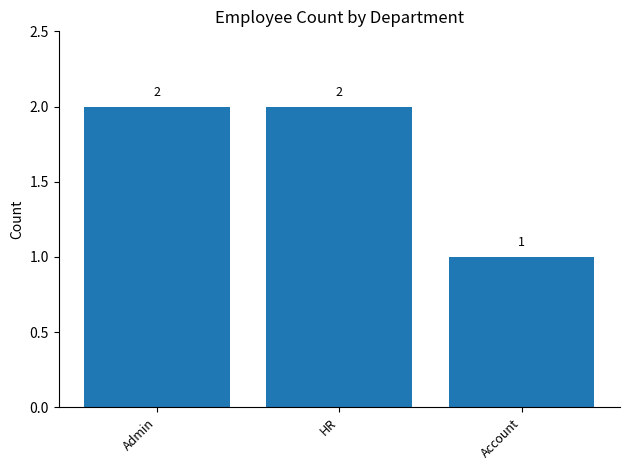

What is the sum of all values?

5